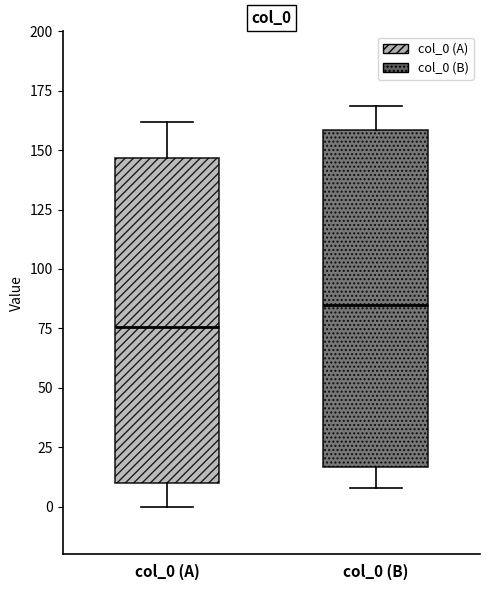

Where is the upper edge of the box for col_0 (B) on the y-axis? The values are not printed on the chart, so give them approximately, as read against the axis.

160